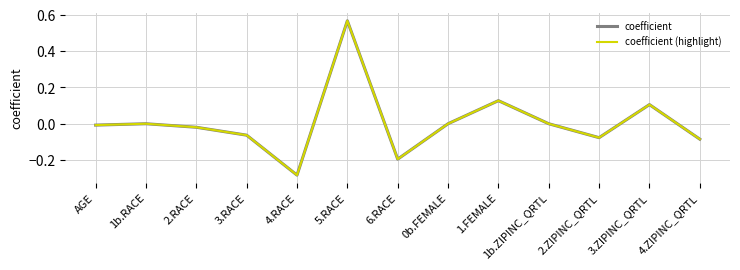

Does the chart display data point markers on the line(s)?

No